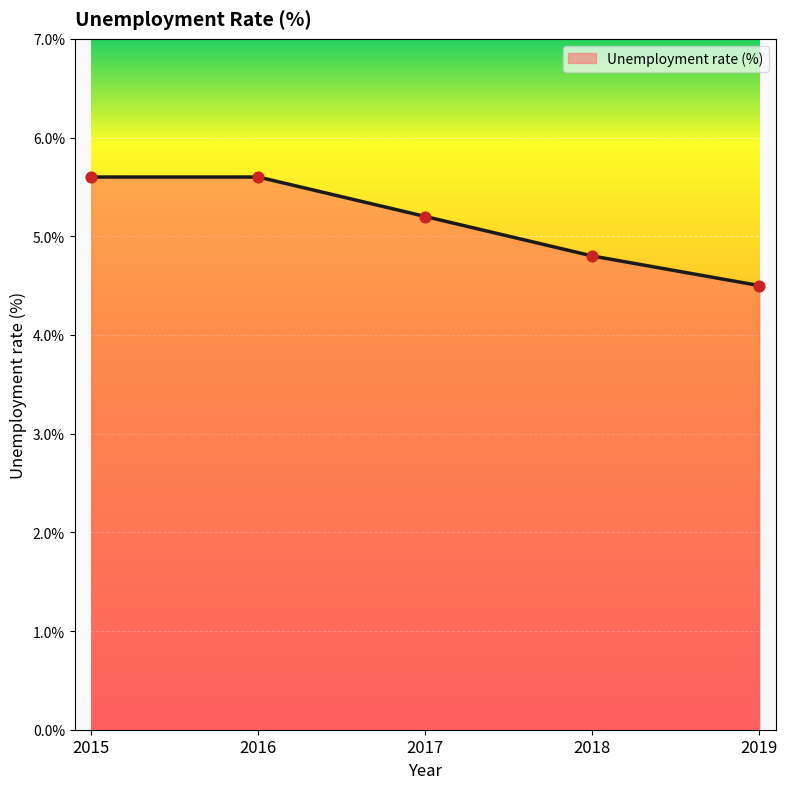

Which has a higher value, 2015 or 2017?

2015